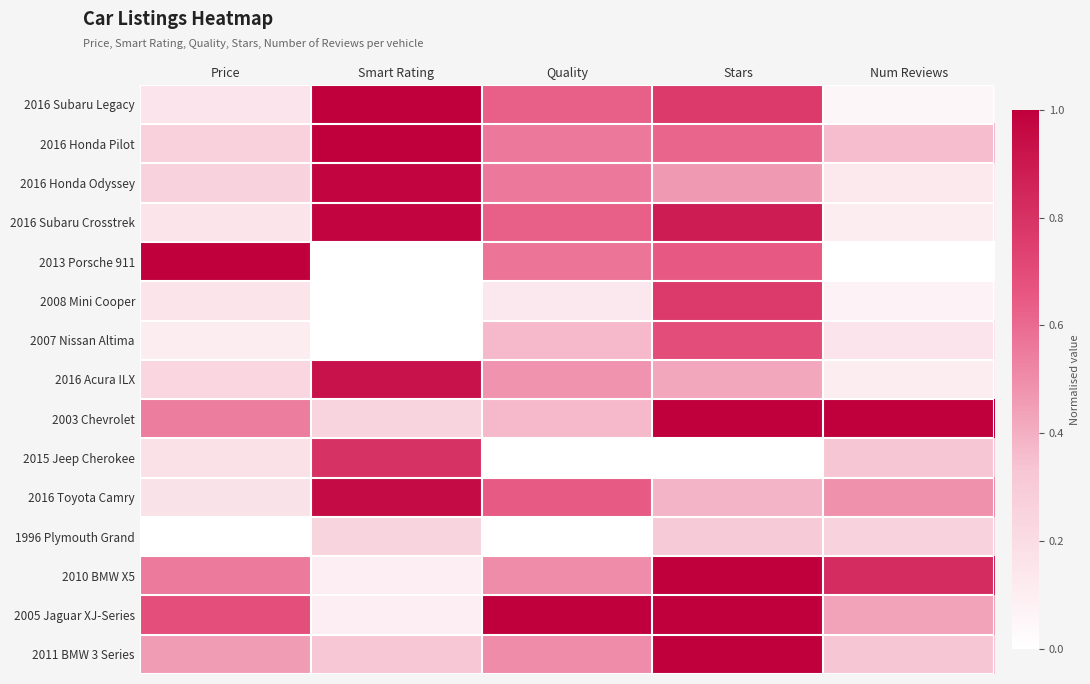

What is the difference between the highest and lowest values at Quality?

1.0